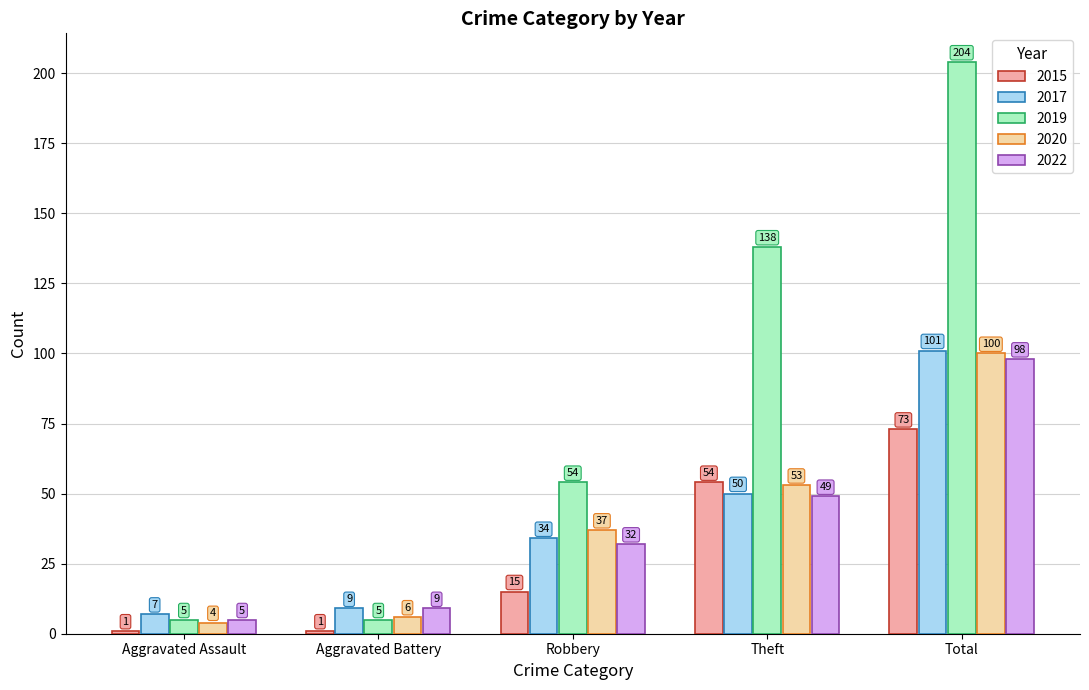

Is it true that 2017 equals 50 at Theft?

True